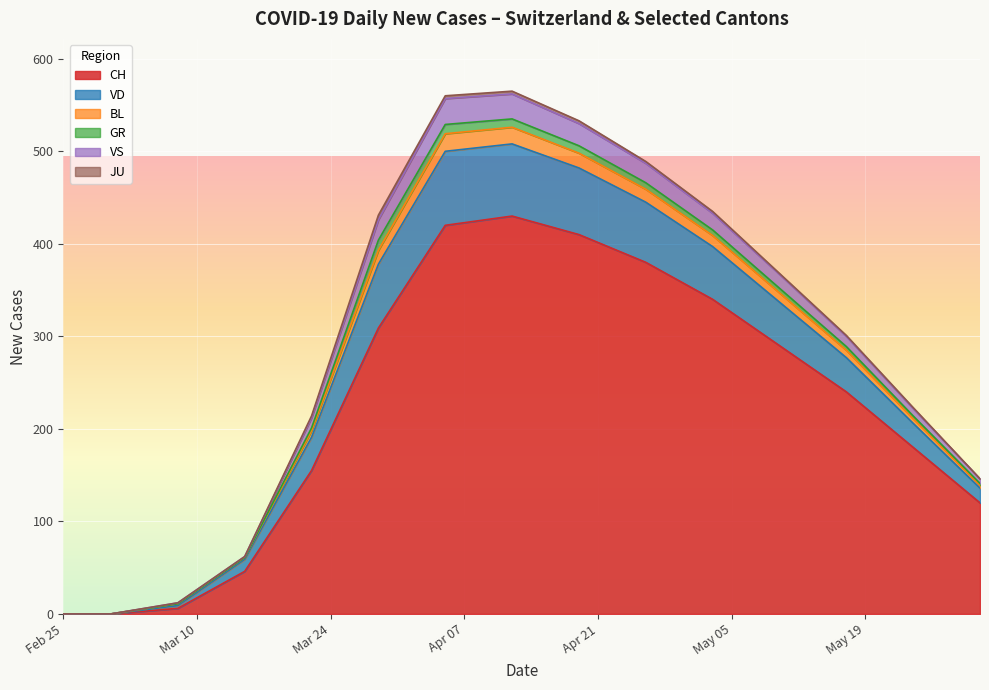

What is the highest value of the CH series?

430